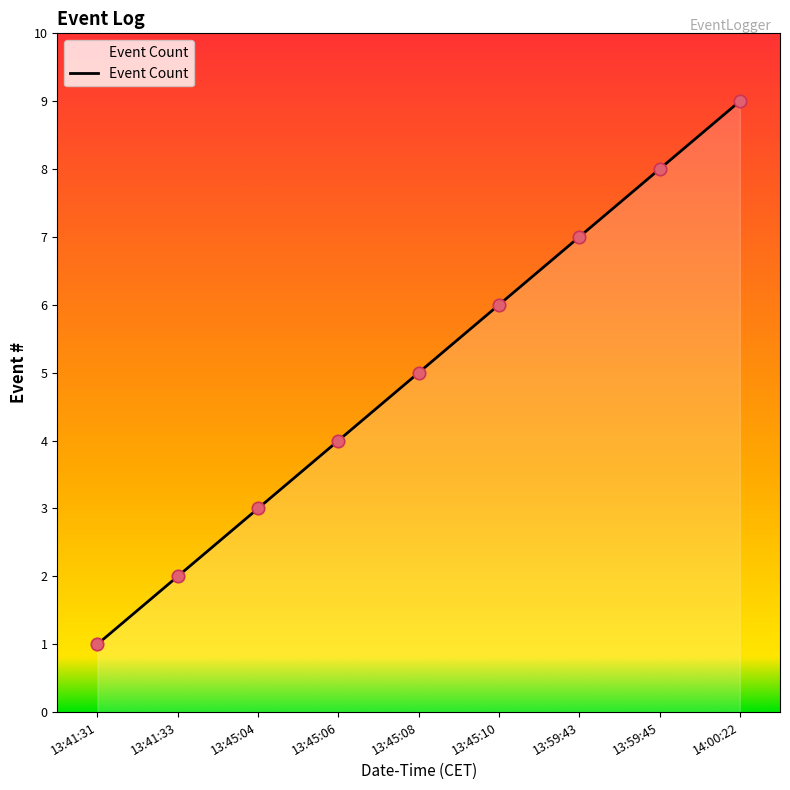

Between 13:45:06 and 13:59:45, which is larger?

13:59:45